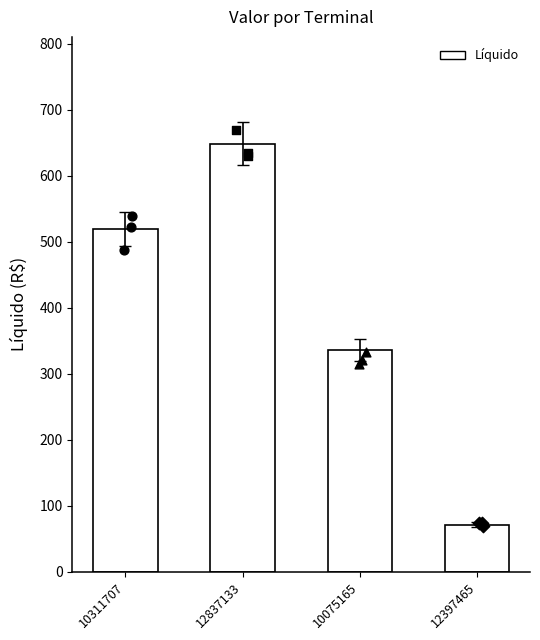

Which has a higher value, 12837133 or 10311707?

12837133